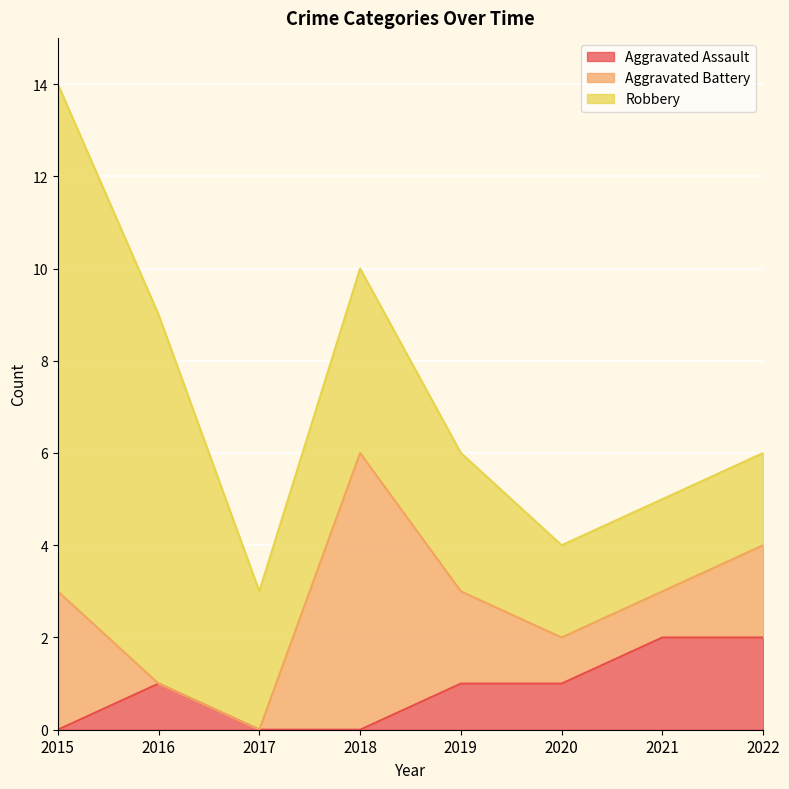

Where is the first local maximum for Aggravated Assault?

2016